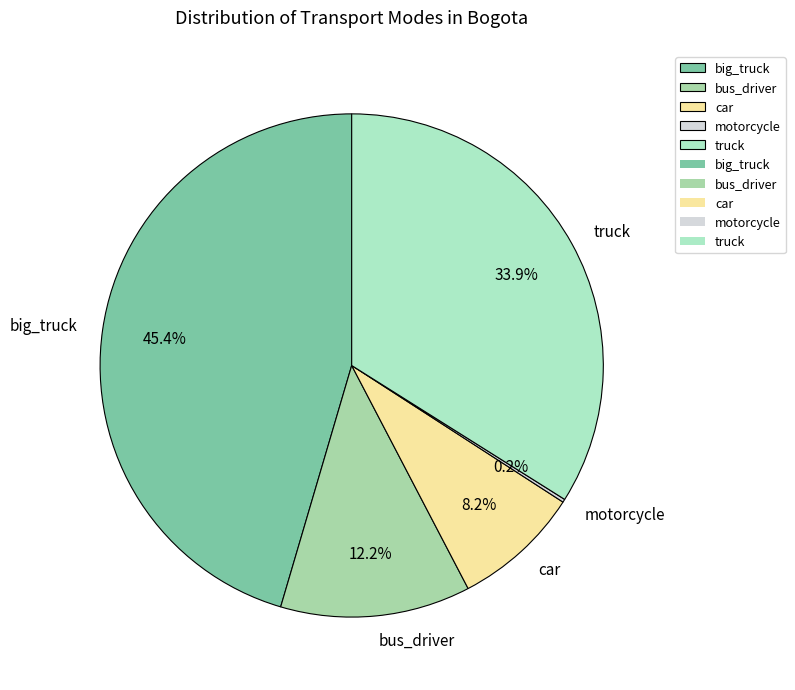

Is there a majority slice in this chart?

No